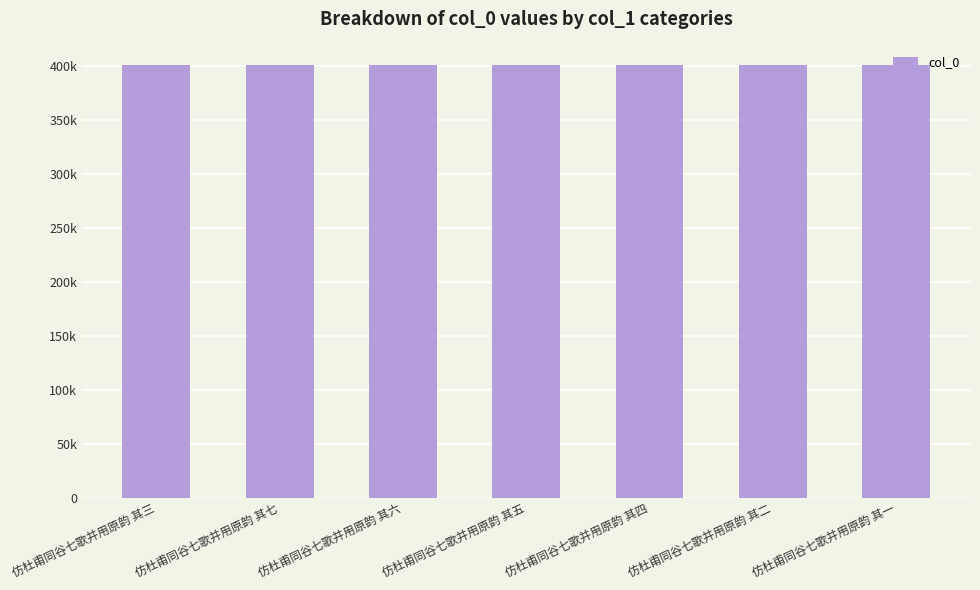

What is the value of the 4th bar from the left?

401346